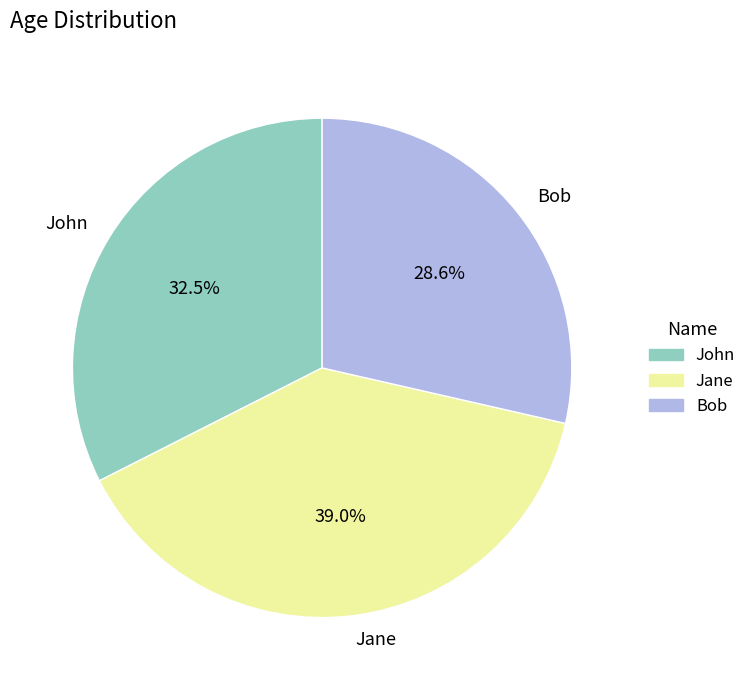

The Bob slice represents 29% of the pie. True or false?

True